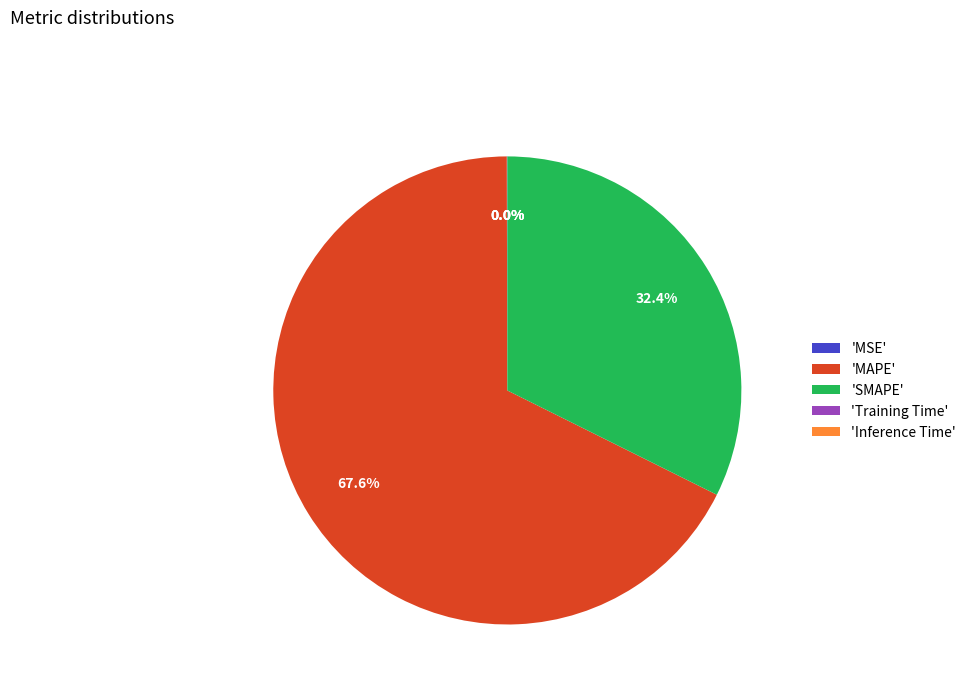

What portion of the pie excludes 'SMAPE'?

67.6%